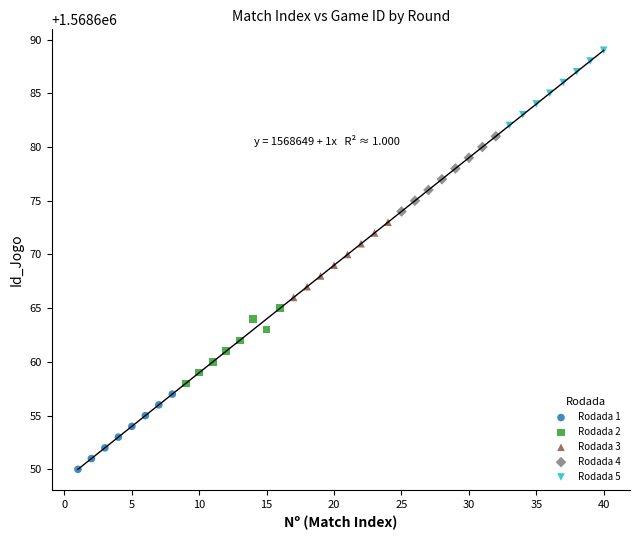

Which series reaches the maximum Y coordinate?

Rodada 5